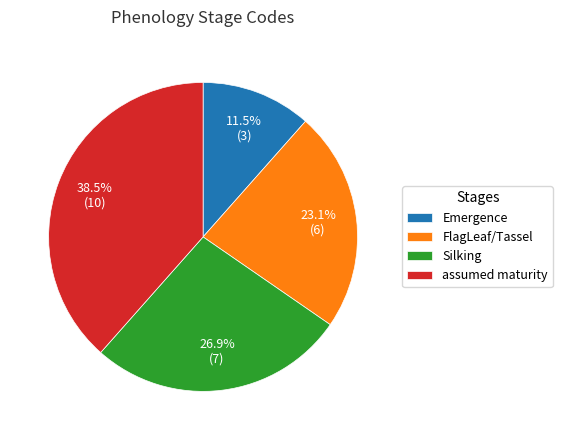

To the nearest percent, what portion does Silking represent?

27%